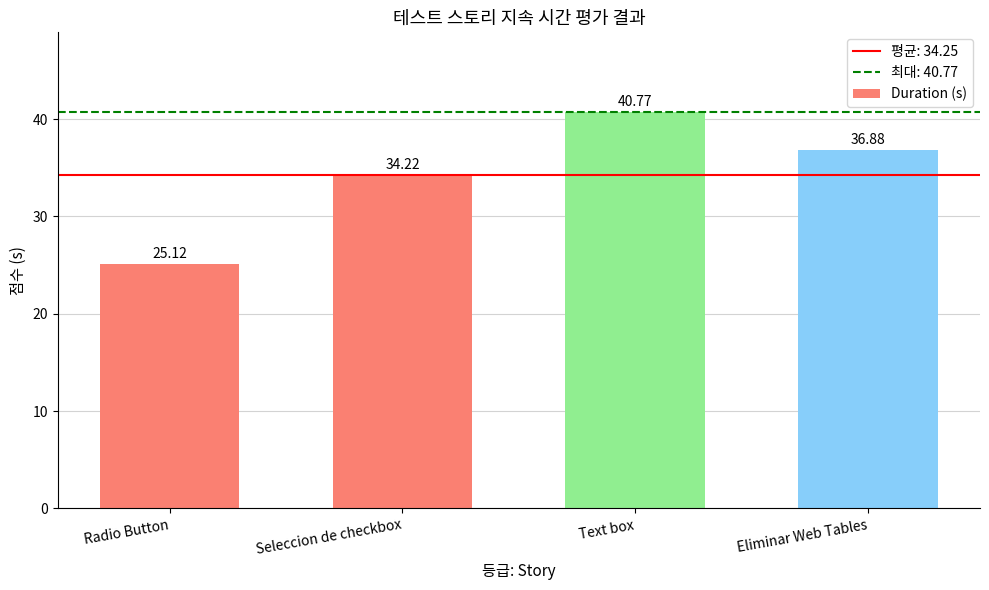

Does the chart contain any negative values?

No